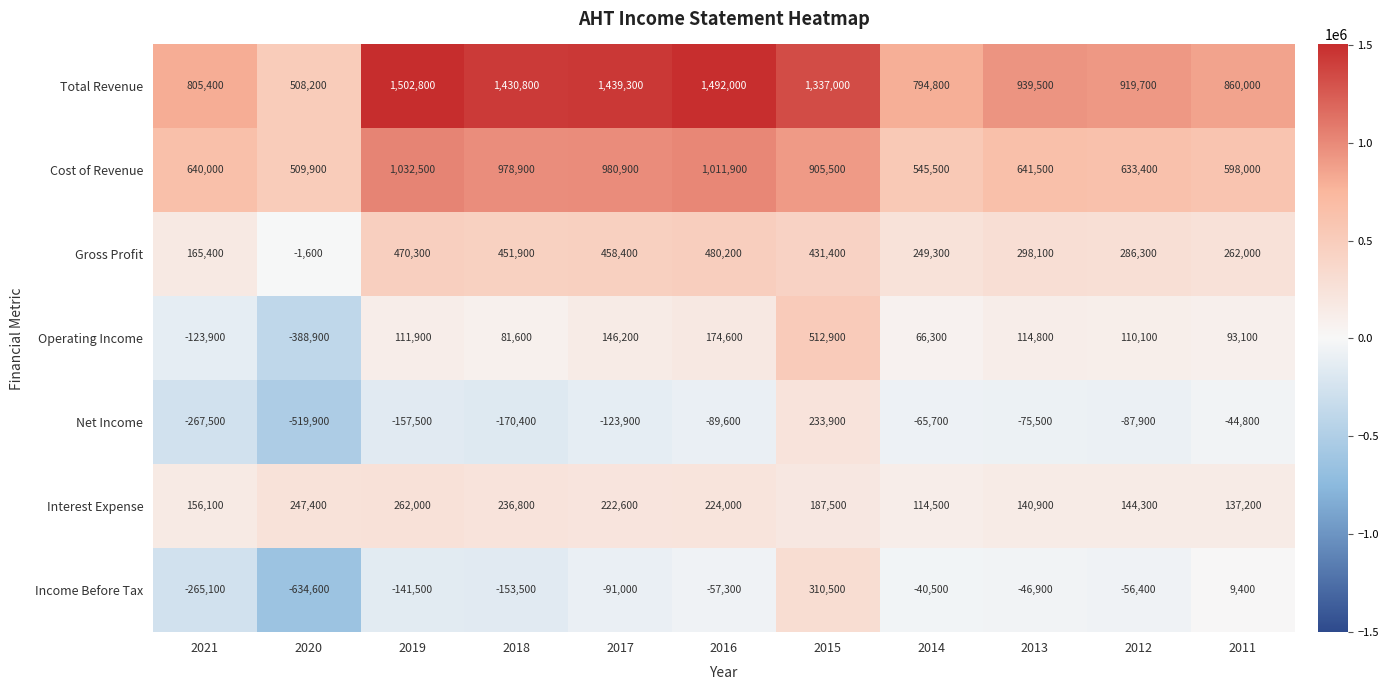

What is the maximum value shown in the chart?

1502800